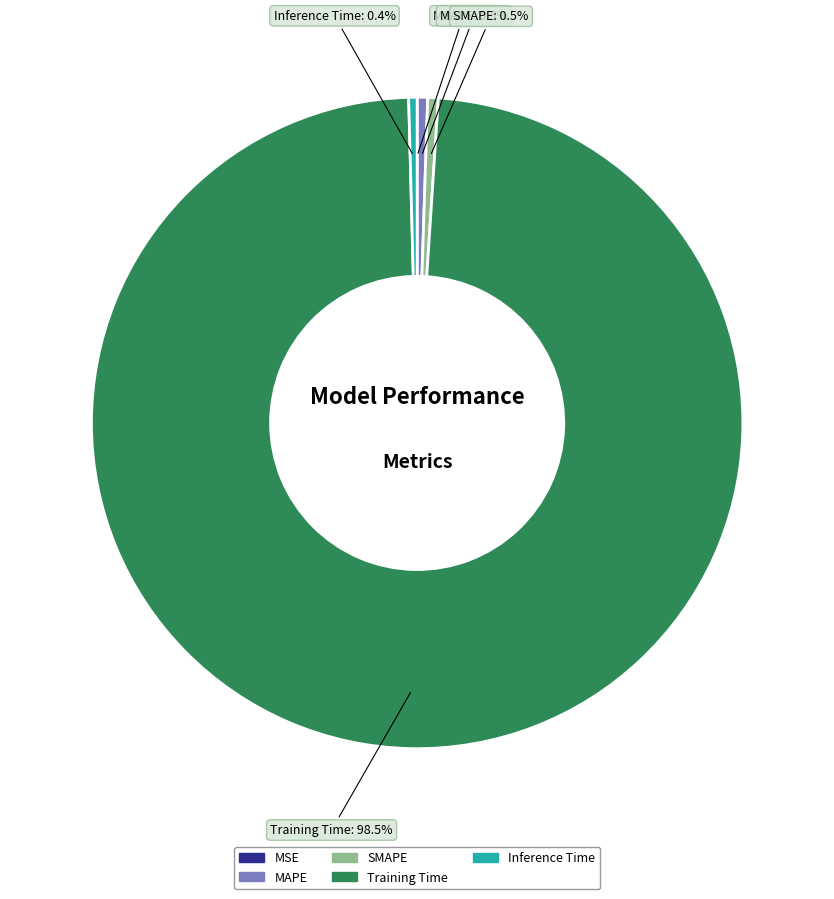

What is the majority slice?

Training Time